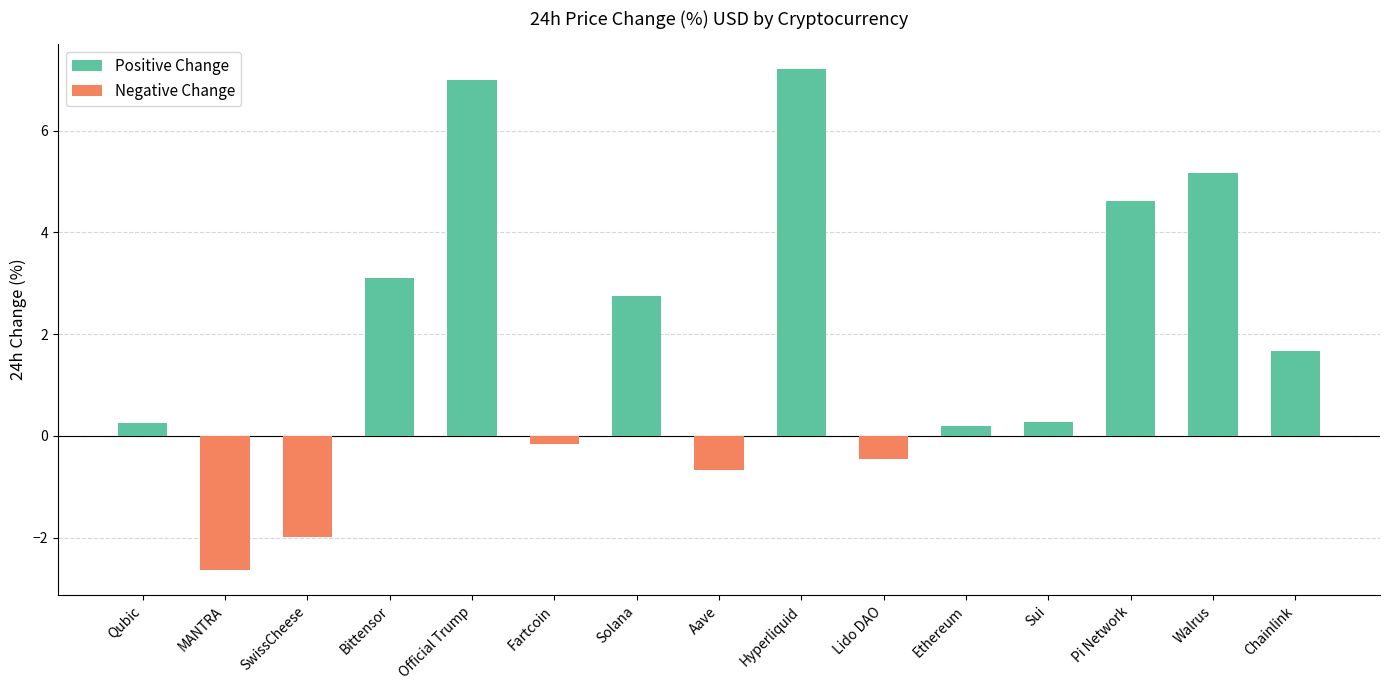

Reading right to left, extract all data points from this chart.

1.7	5.2	4.6	0.3	0.2	-0.4	7.2	-0.7	2.7	-0.2	7.0	3.1	-2.0	-2.6	0.2